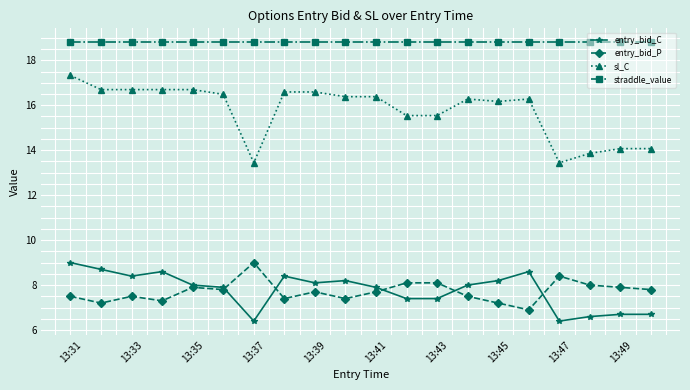

True or false: entry_bid_P has more than 2 interior local peaks.

True